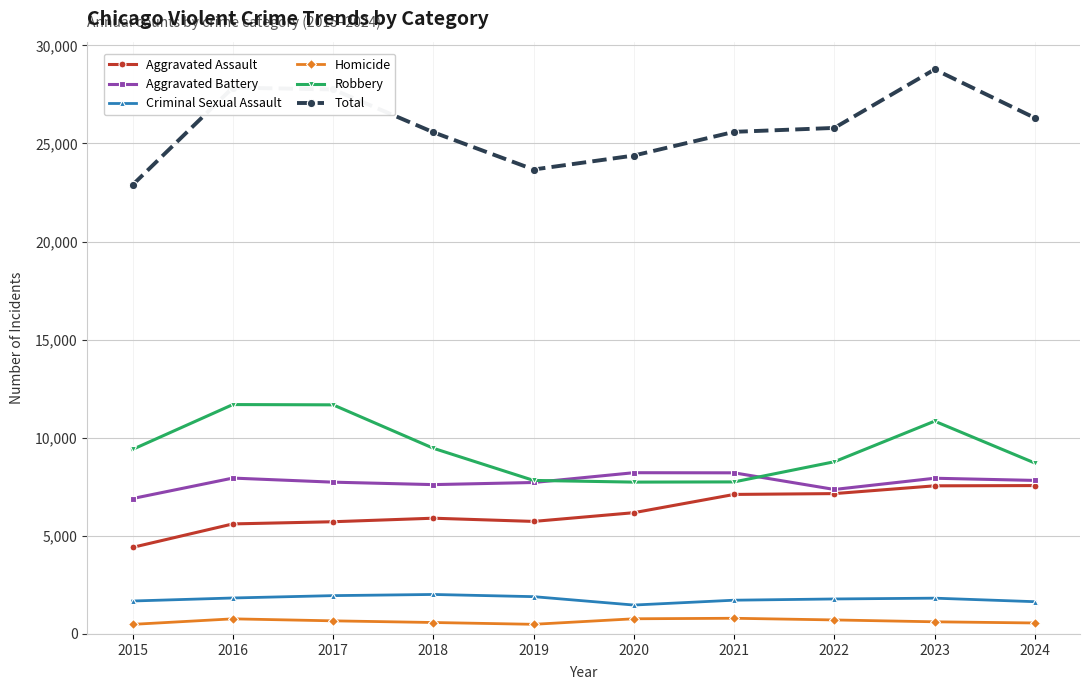

What is the lowest value of the Aggravated Battery series?

6901